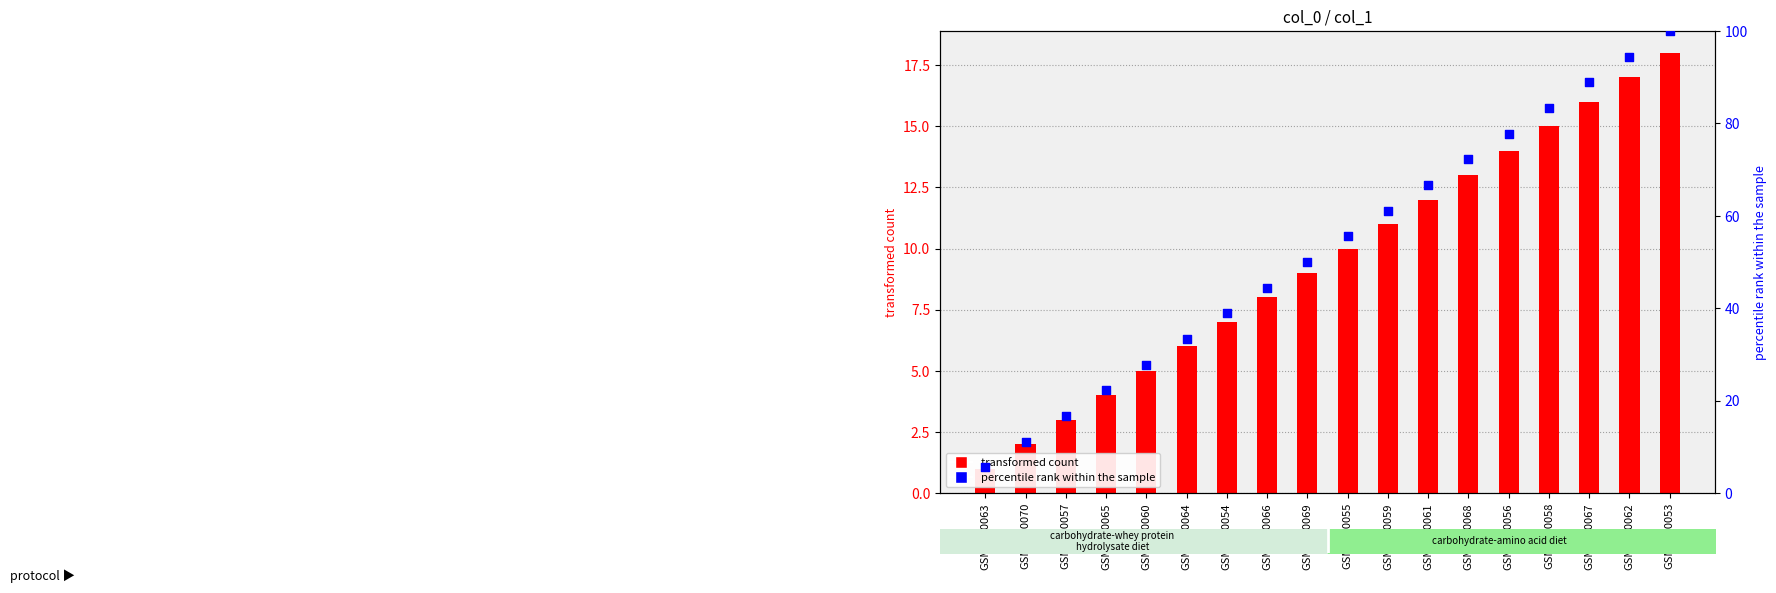

Which series has the largest total across all categories?

percentile rank within sample